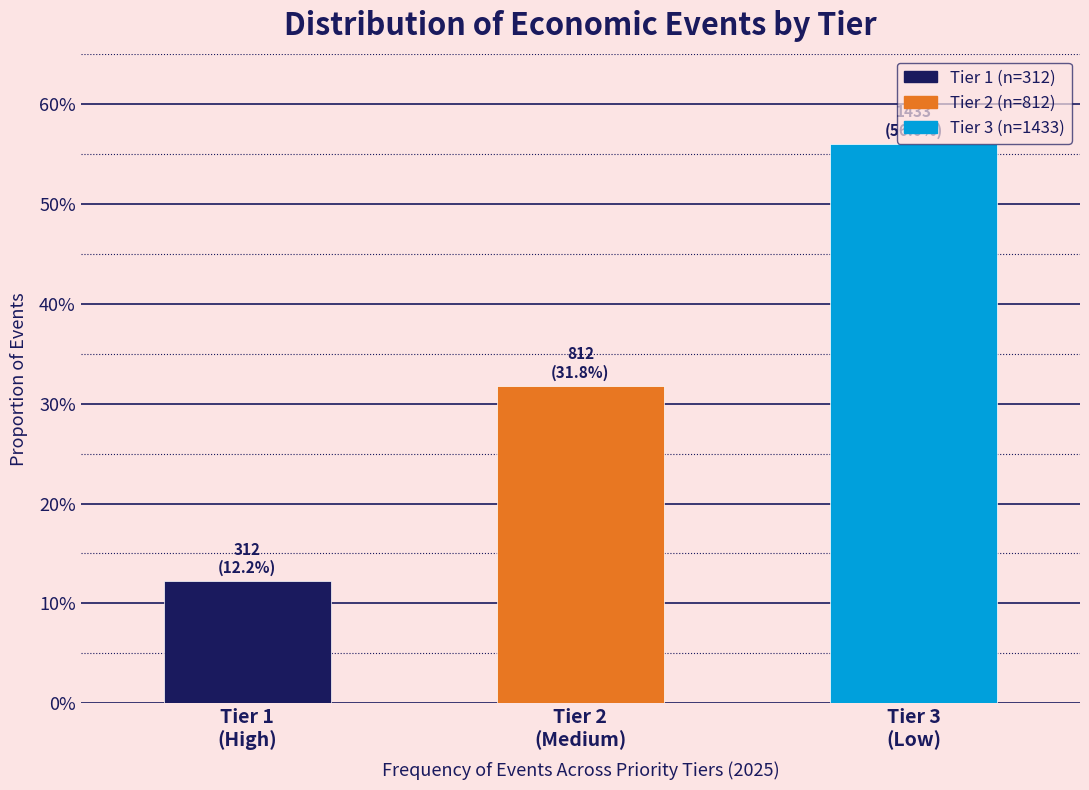

Does the chart contain any negative values?

No